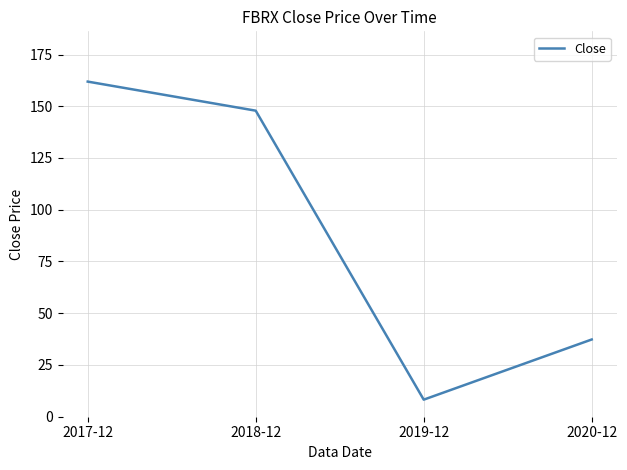

What is the difference between the maximum and minimum values?

153.7